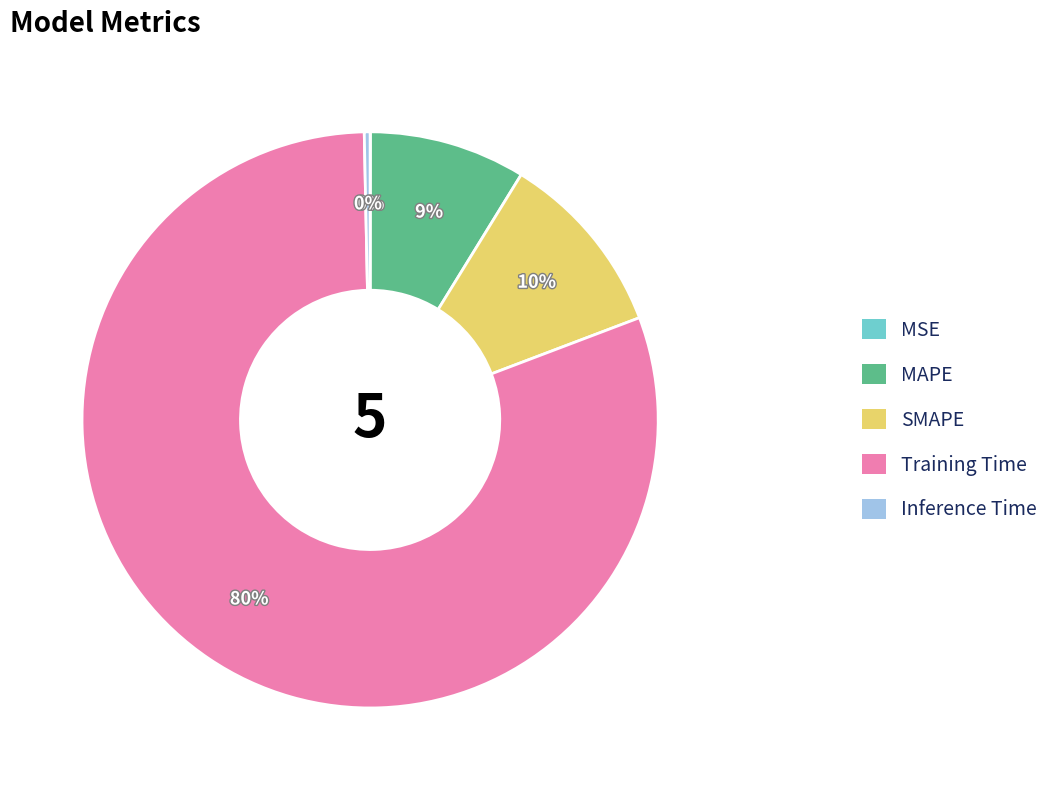

To the nearest percent, what portion does MAPE represent?

9%